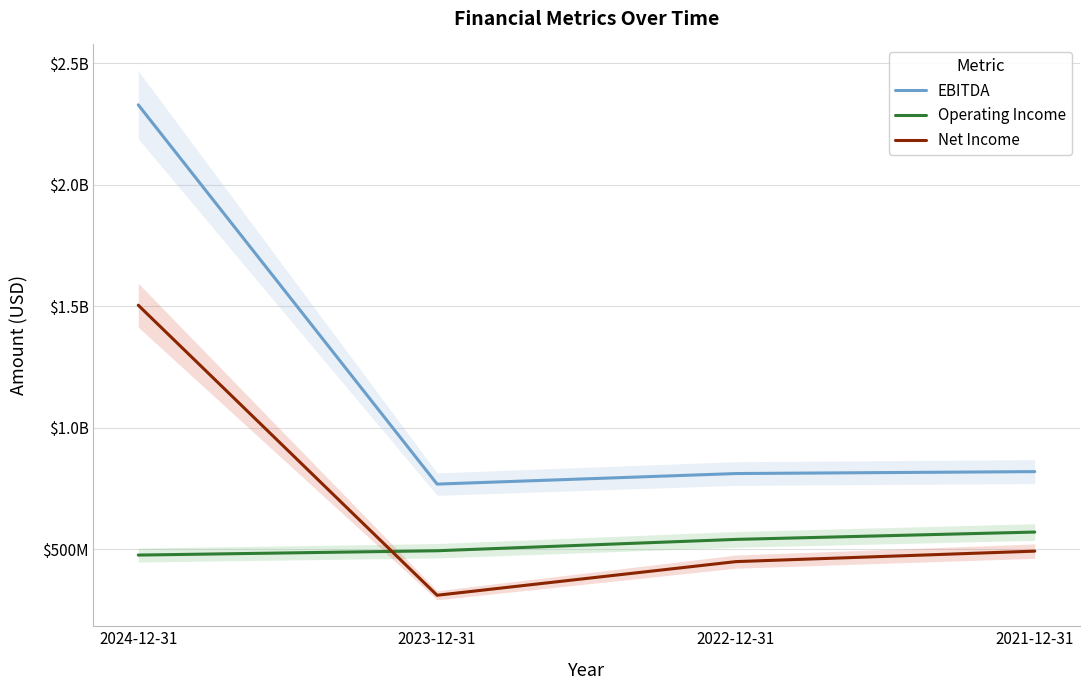

What is the minimum value shown in the chart?

311300000